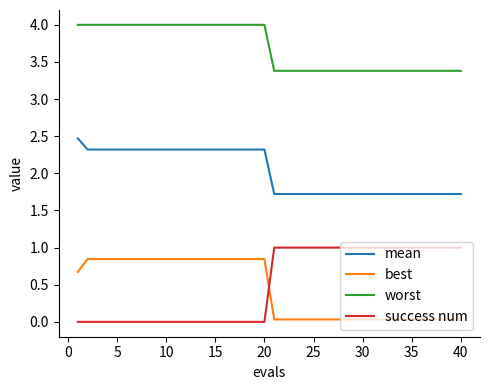

Which series has the largest range (max minus min)?

success num